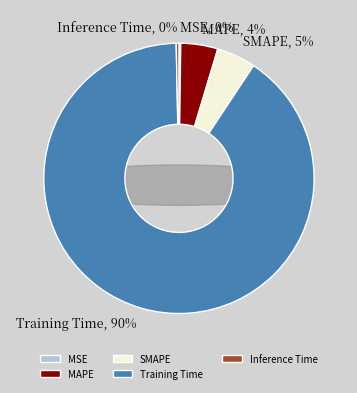

To the nearest percent, what portion does MAPE represent?

4%